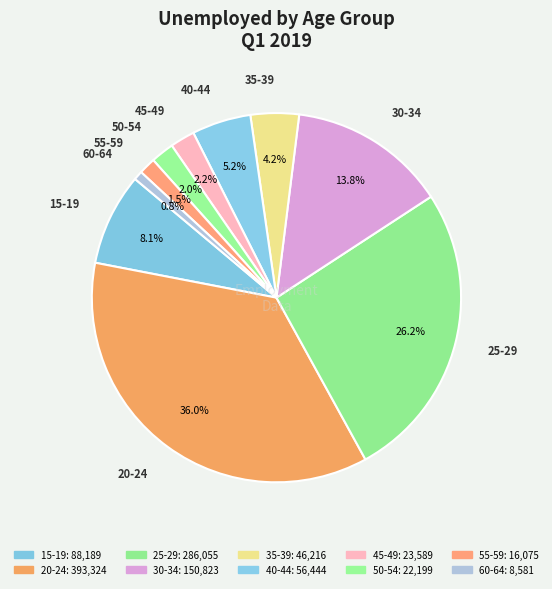

Does 40-44 represent more than half of the total?

No